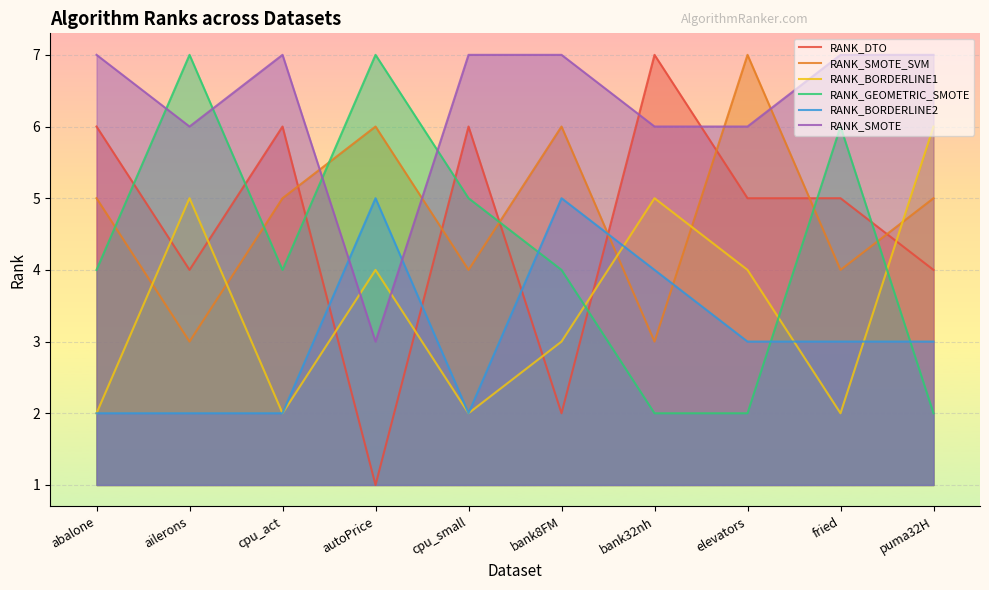

What is the difference between the RANK_DTO values at fried and puma32H?

1